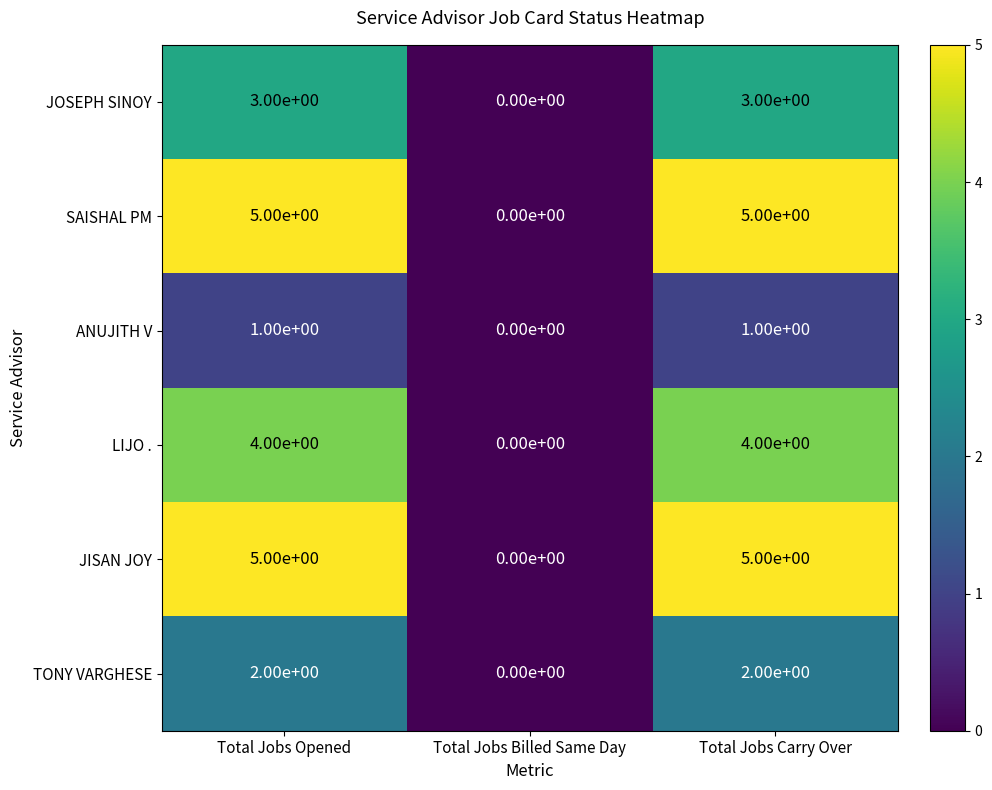

What is the sum of the JISAN JOY values at Total Jobs Carry Over and Total Jobs Opened?

10